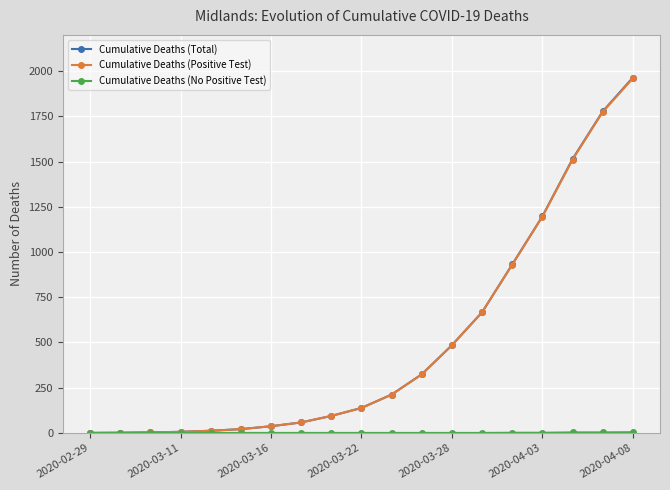

At how many categories does at least one series exceed 1465?

3